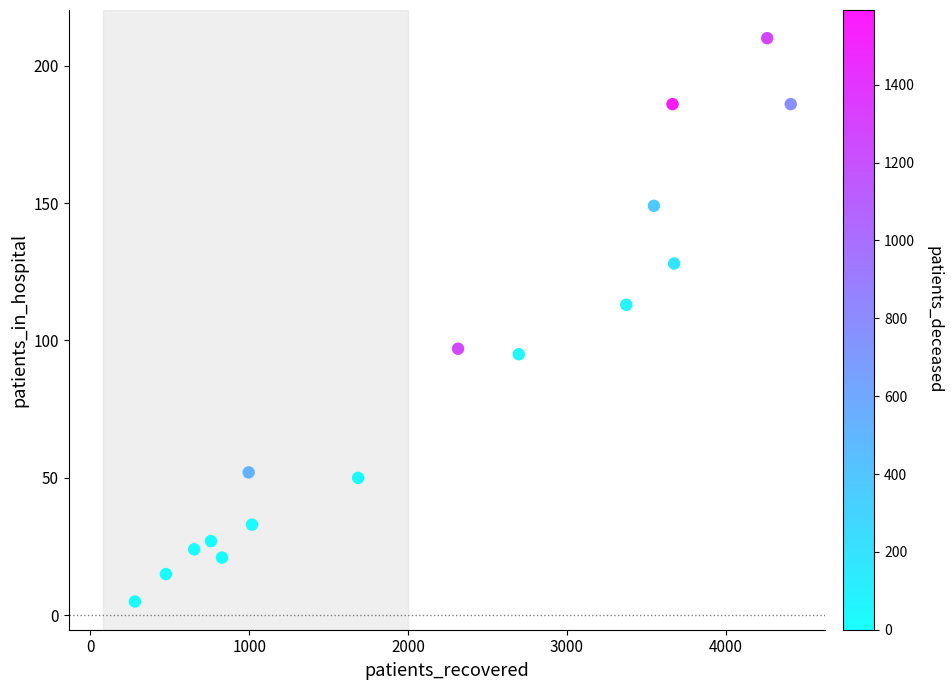

What Y value in the scatter plot is closest to 107?

113